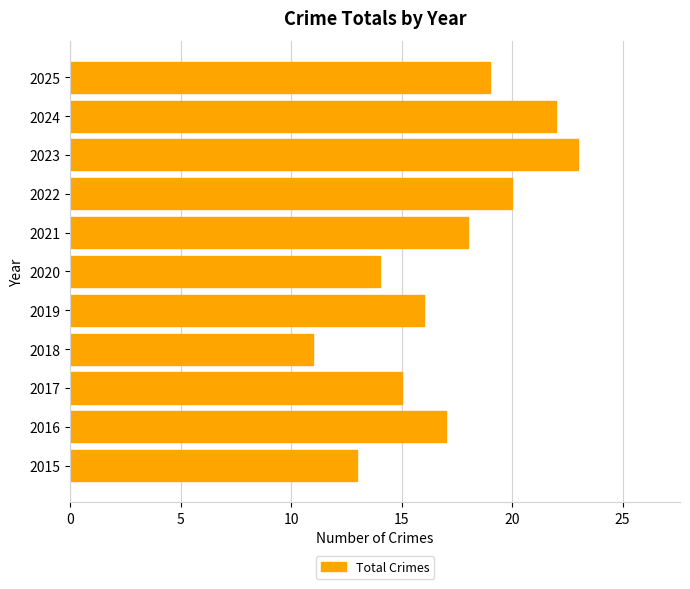

Does the chart contain any negative values?

No